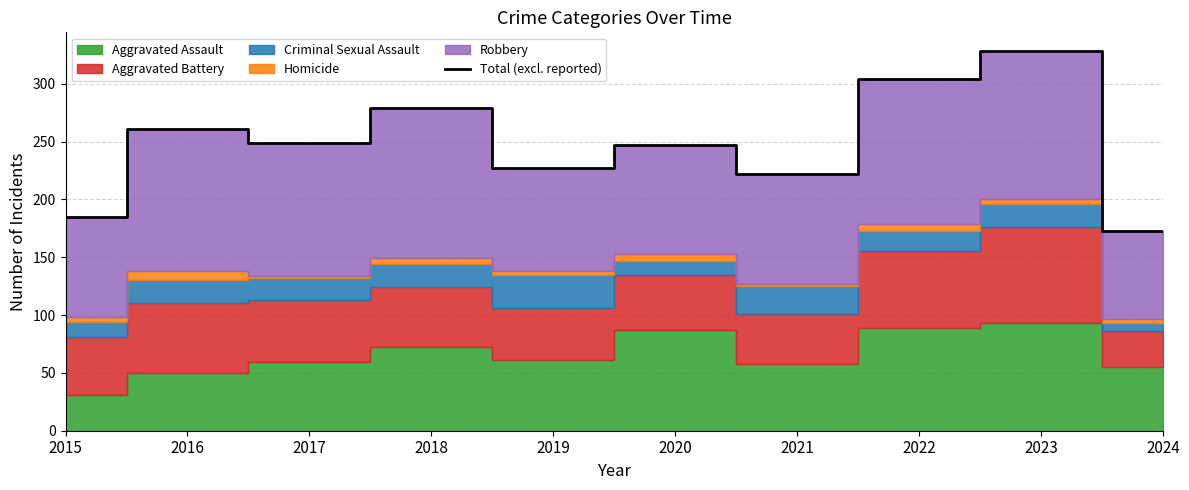

Which category has the lowest value across all series?

2024